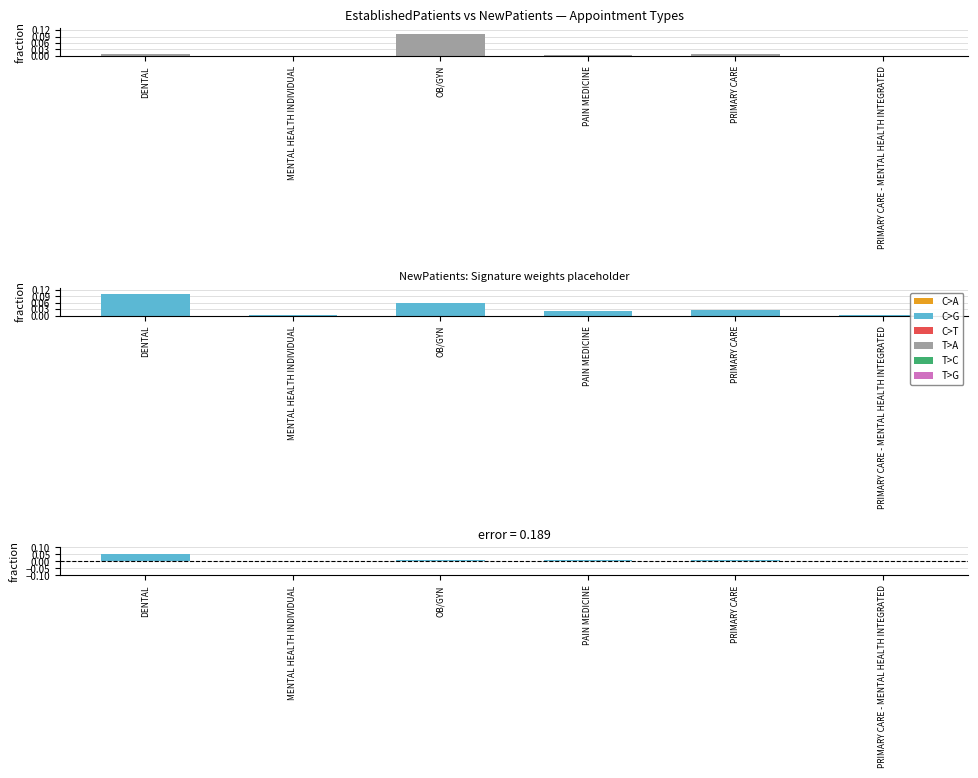

Count the number of categories in the chart.

6